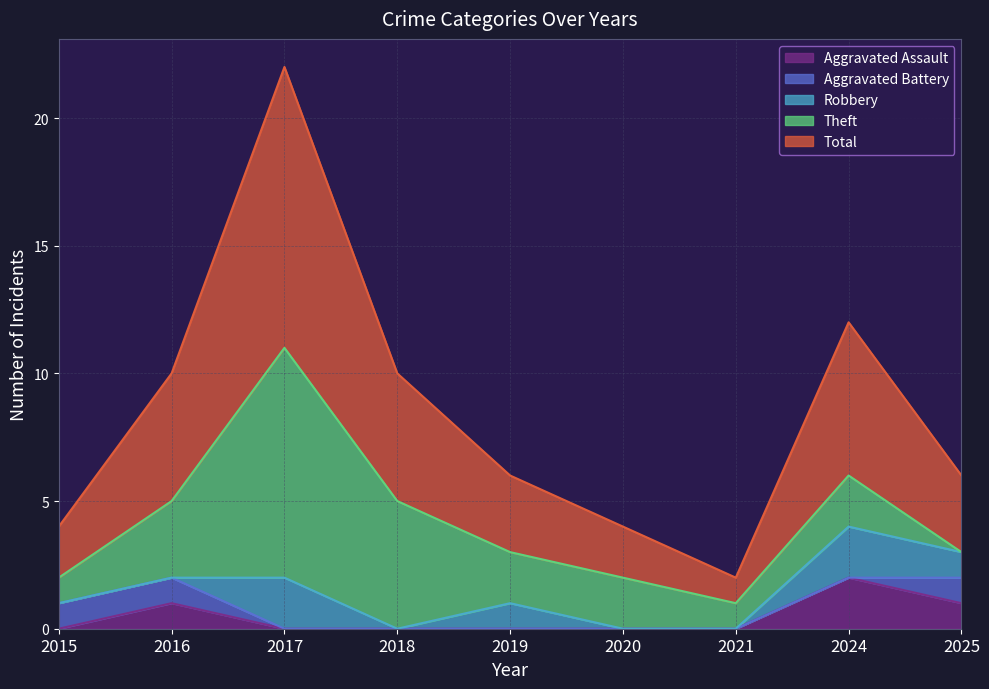

True or false: Aggravated Battery and Aggravated Assault cross at least once.

False